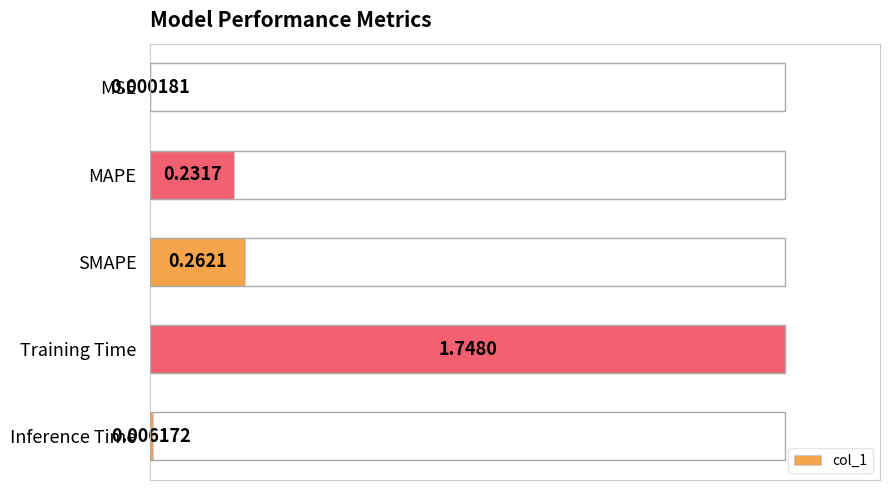

Does the chart contain stacked bars?

No